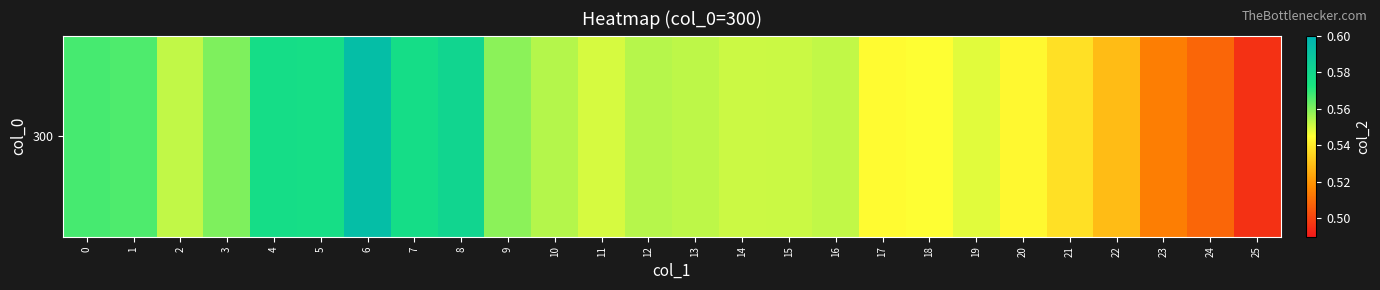

Count the number of data series in this chart.

1